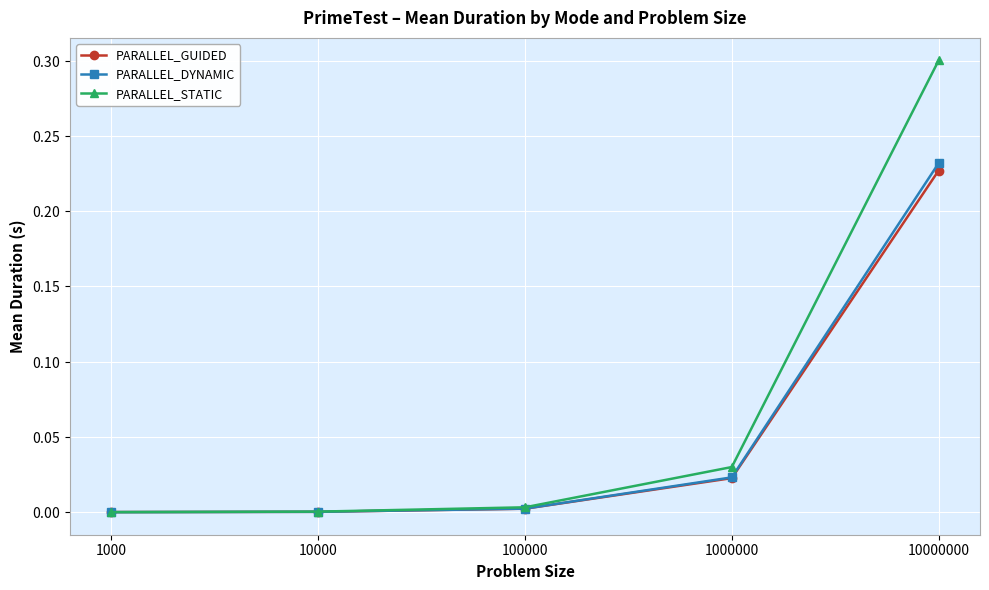

Which label corresponds to the largest value in the chart?

10000000